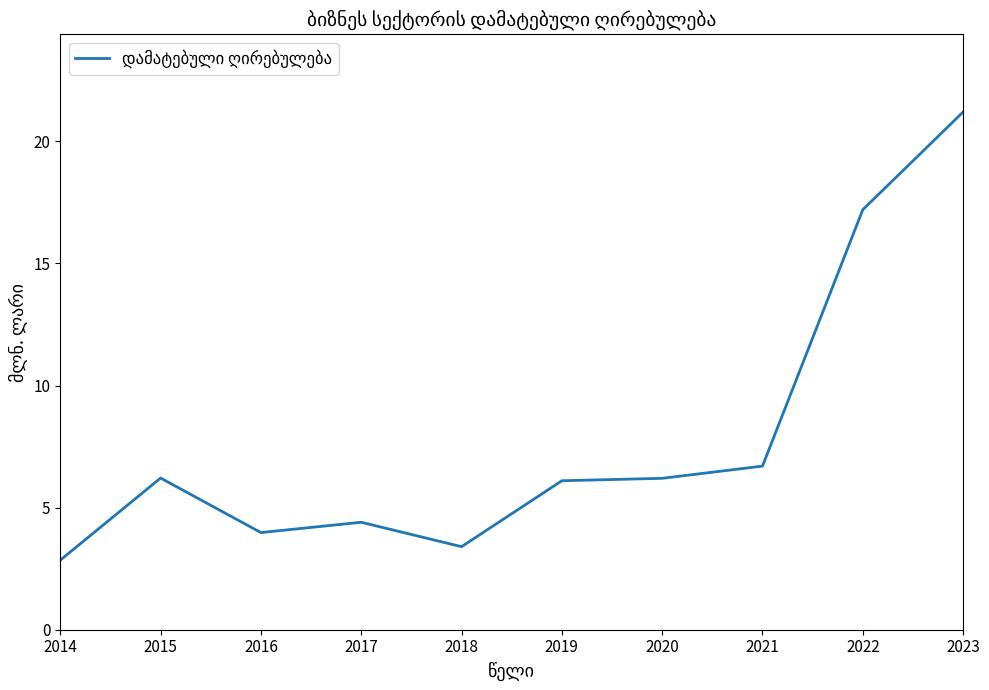

Read the value at 2019.

6.1